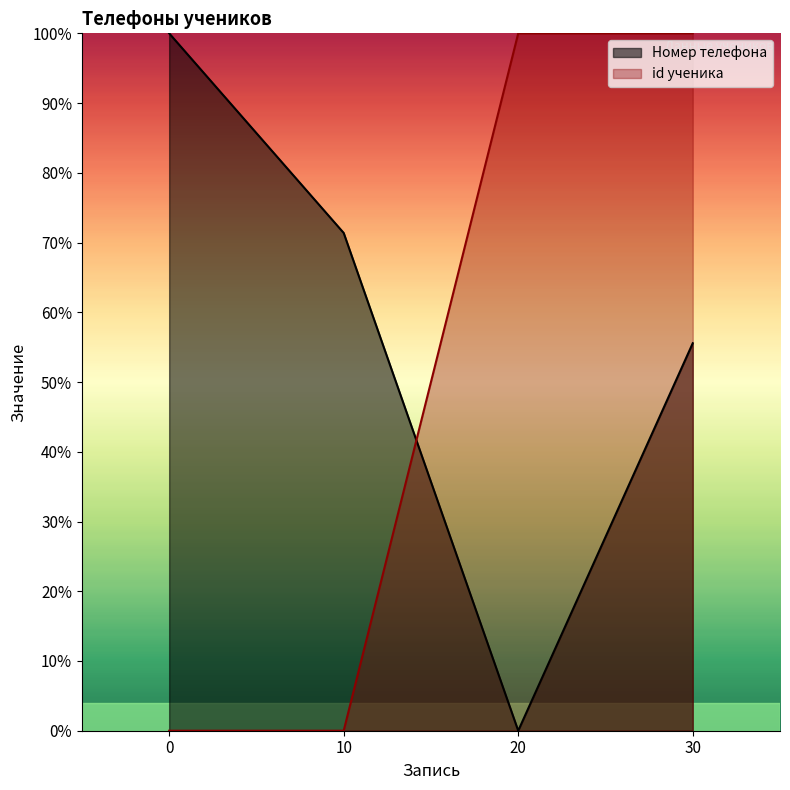

Reading left to right, what are all the values shown in this chart?

Номер телефона: 0=100.0	10=71.4	20=0.0	30=55.6
id ученика: 0=0.0	10=0.0	20=100.0	30=100.0